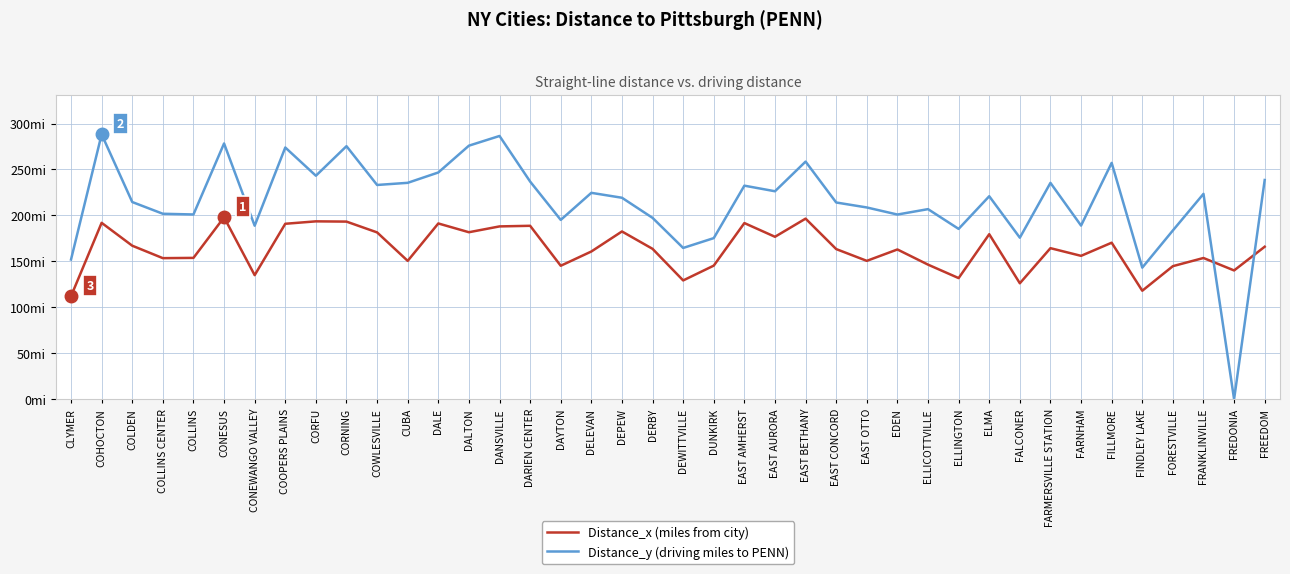

Does the chart display data point markers on the line(s)?

No